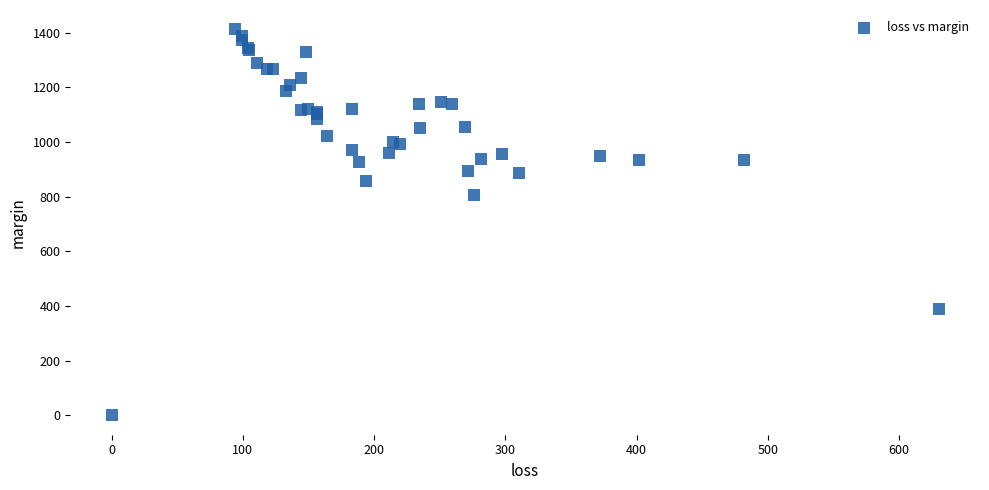

What Y value in the scatter plot is closest to 705?

804.2